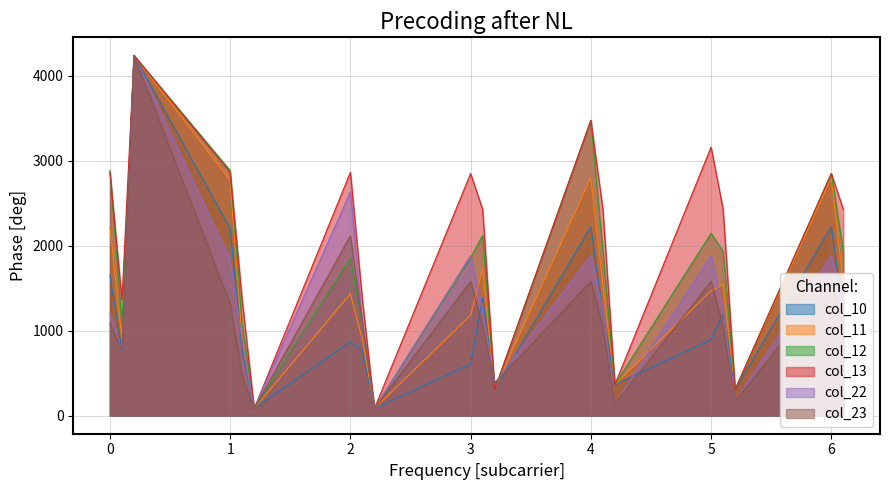

Which series has the widest spread of values?

col_10